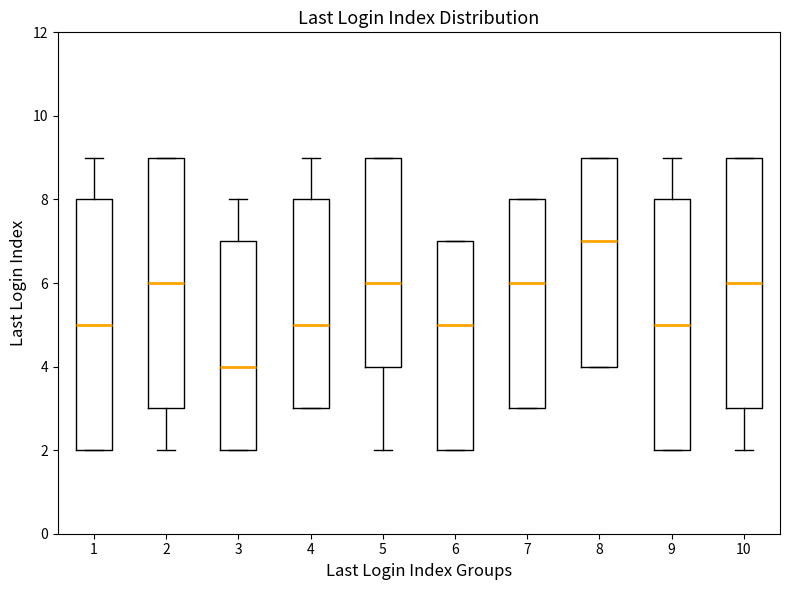

Reading left to right, transcribe this box plot: for each box, give where its median line is, the range the box spans, and where its two whiskers end, as read against the y-axis. The values are not printed on the chart, so give them approximately, as read against the axis.

1: median 5, box 2 to 8, whiskers 2 to 9
2: median 6, box 3 to 9, whiskers 2 to 9
3: median 4, box 2 to 7, whiskers 2 to 8
4: median 5, box 3 to 8, whiskers 3 to 9
5: median 6, box 4 to 9, whiskers 2 to 9
6: median 5, box 2 to 7, whiskers 2 to 7
7: median 6, box 3 to 8, whiskers 3 to 8
8: median 7, box 4 to 9, whiskers 4 to 9
9: median 5, box 2 to 8, whiskers 2 to 9
10: median 6, box 3 to 9, whiskers 2 to 9